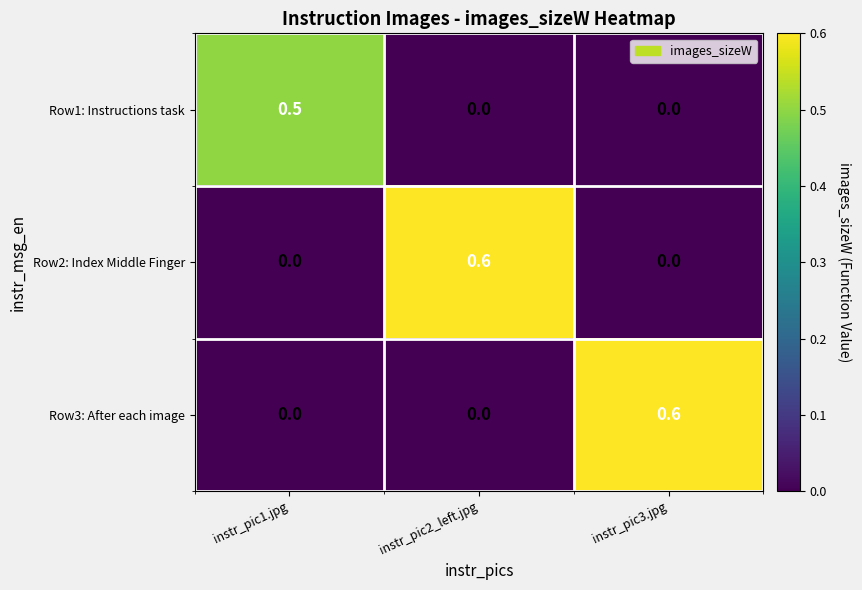

What is the maximum value shown in the chart?

0.6